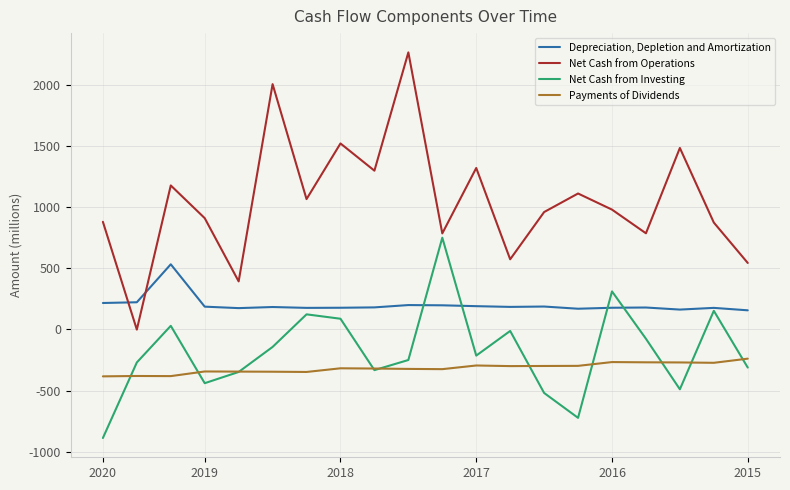

List the series in order of their peak value, lowest first.

Payments of Dividends, Depreciation, Depletion and Amortization, Net Cash from Investing, Net Cash from Operations